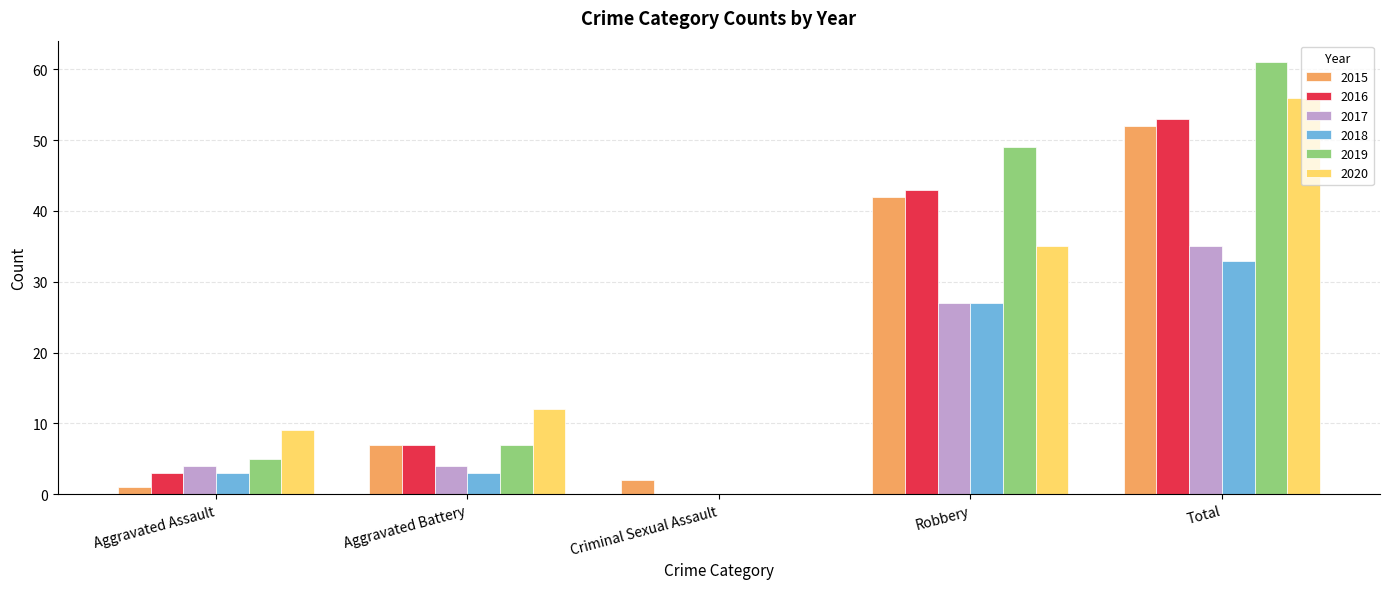

The value of 2019 at Total is 61. True or false?

True